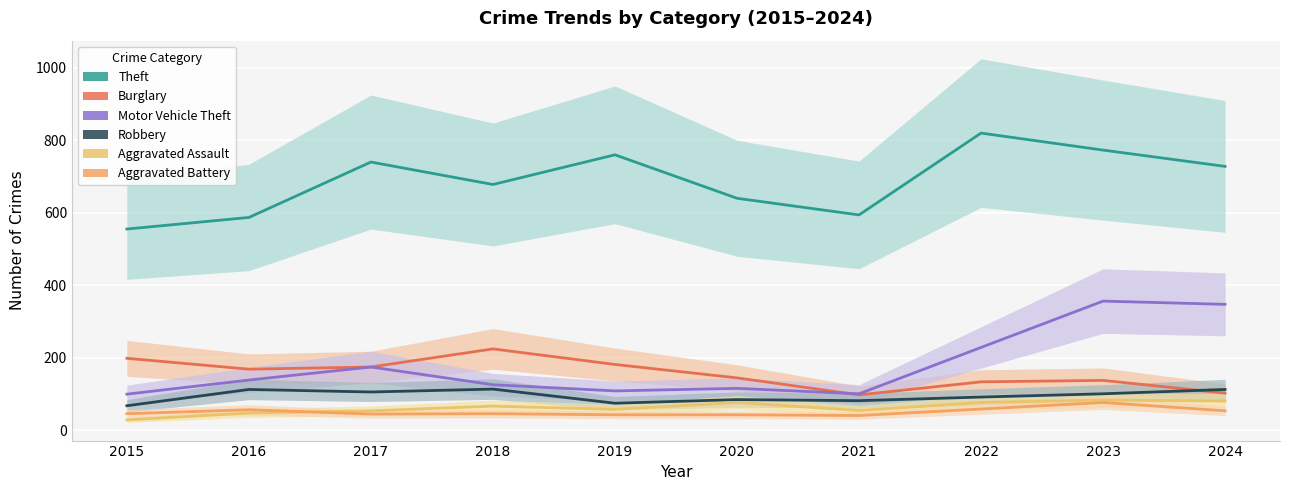

How many data points in Aggravated Assault are less than 66?

5